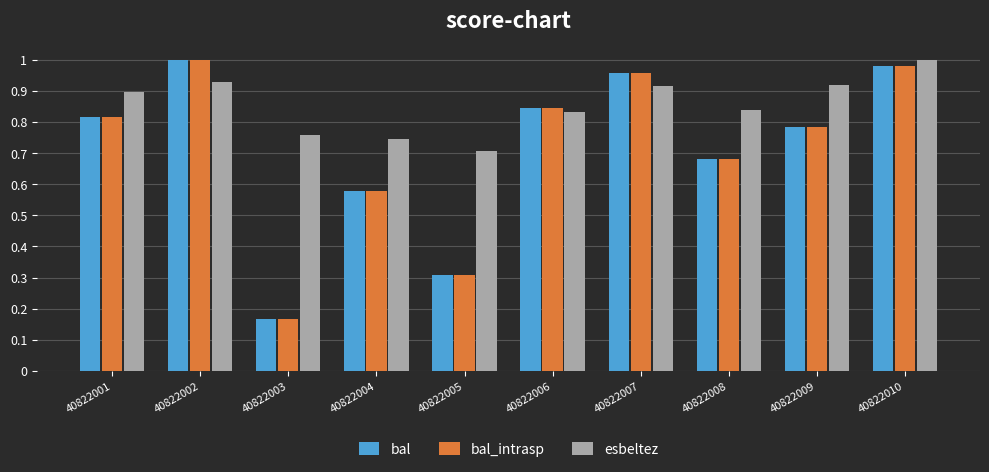

Which category has the lowest value in the bal_intrasp series?

40822003